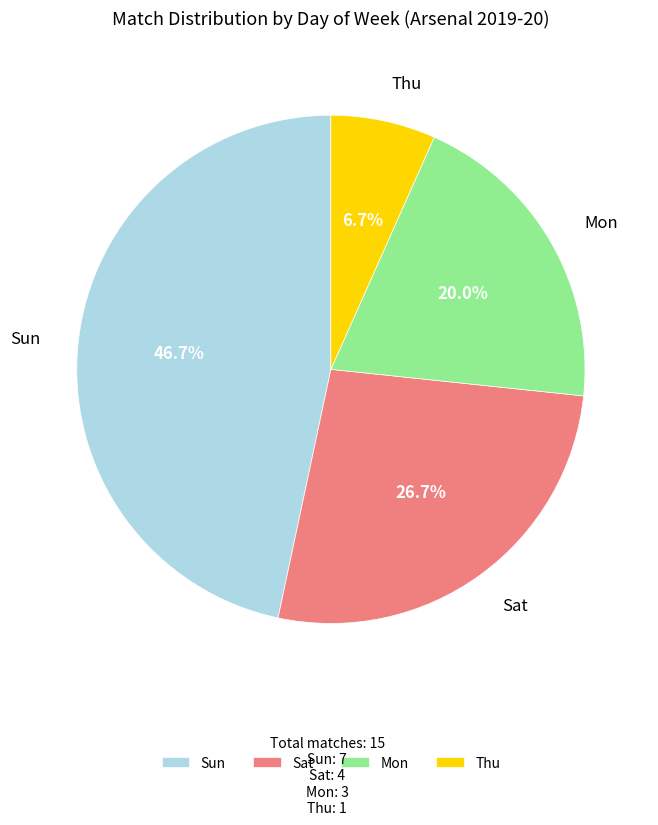

What percentage is NOT represented by Sun?

53.3%